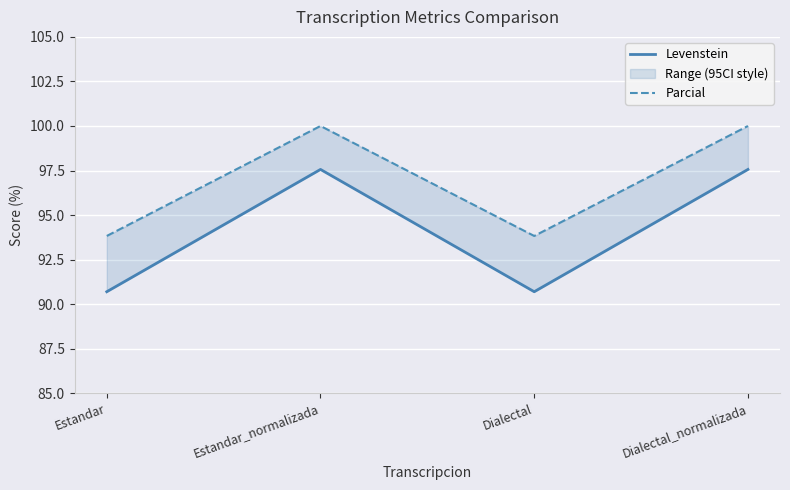

What is the sum of the Levenstein values at Dialectal_normalizada and Estandar_normalizada?

195.1